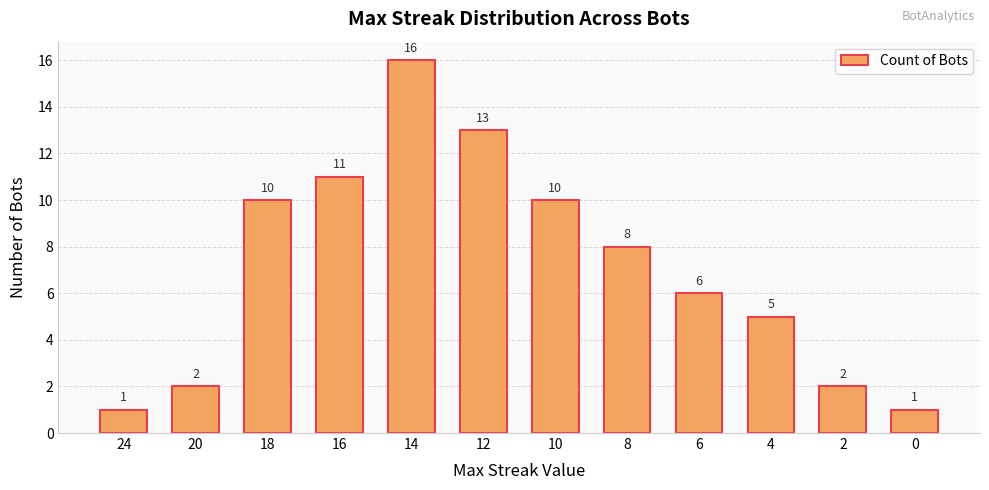

What is the change in value from 24 to 4?

+4